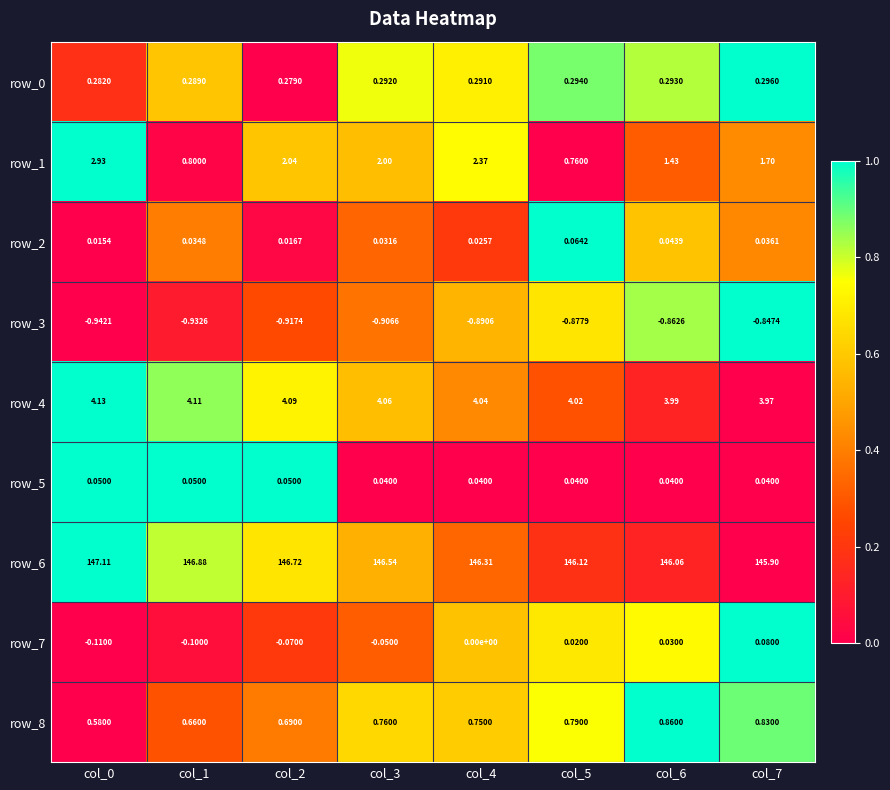

Is the value of row_2 at col_3 greater than the value of row_6 at col_2?

No